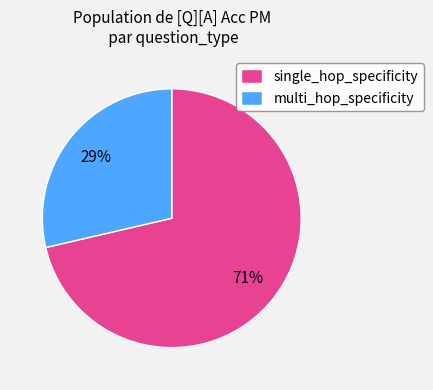

Rank the categories by value from highest to lowest.

single_hop_specificity, multi_hop_specificity